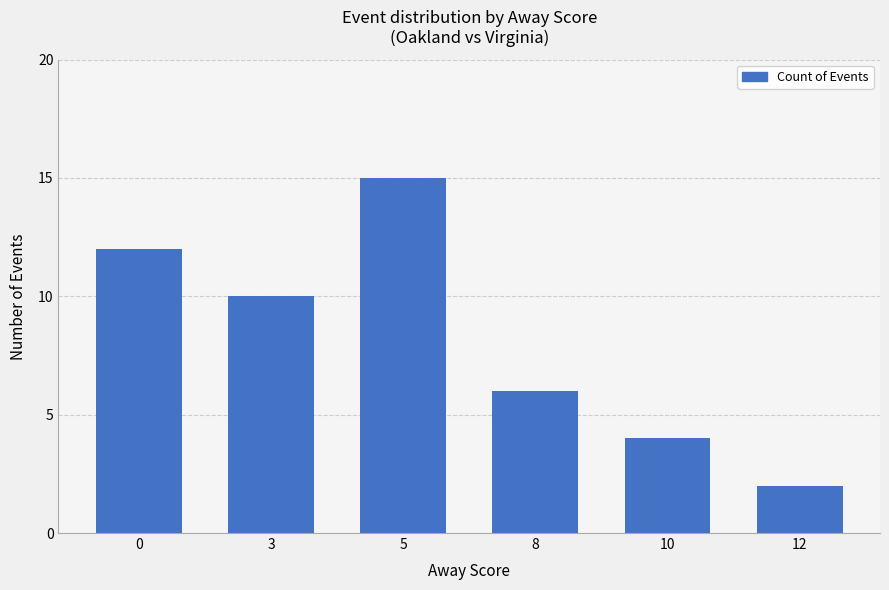

What value does the data have at 8, to the nearest 5?

5